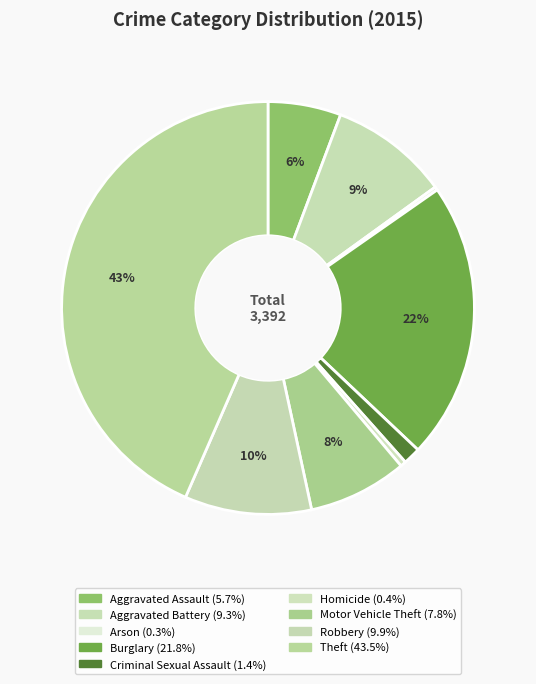

What is the change in value from Arson to Motor Vehicle Theft?

+254